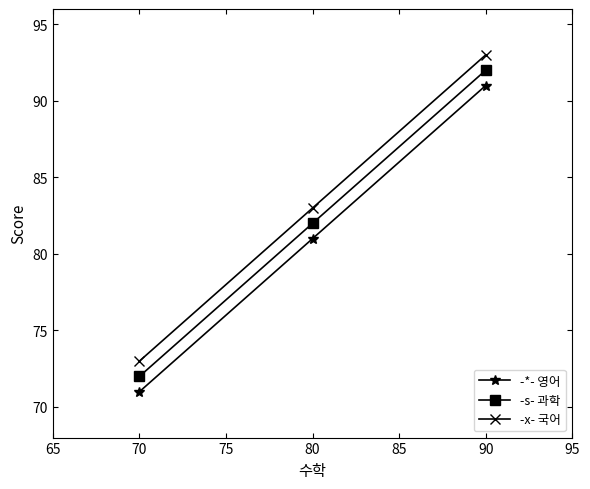

Read the -s- 과학 value at 70, to the nearest 10.

70